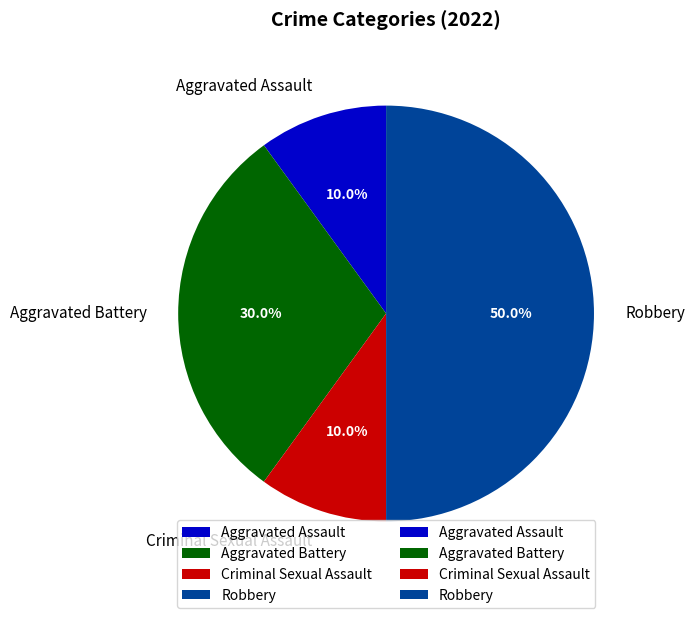

To the nearest percent, what is the average slice percentage?

25%